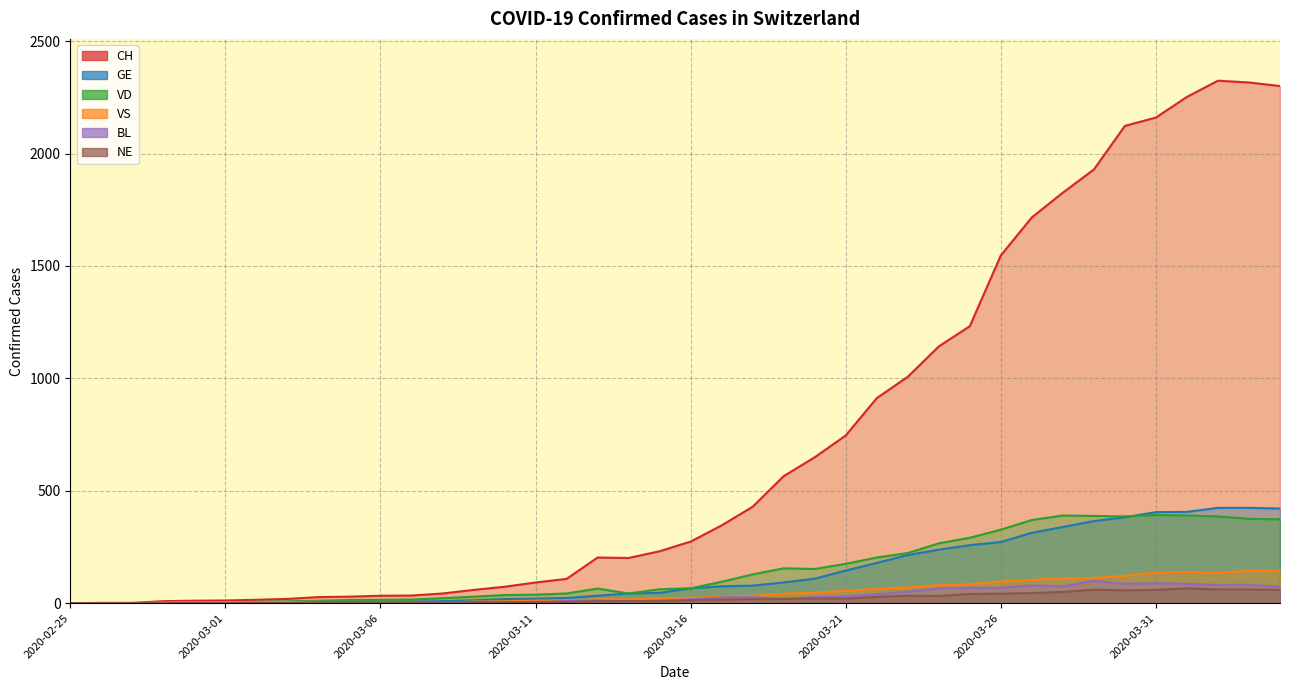

What is the total value across all series at 2020-03-29?

2953